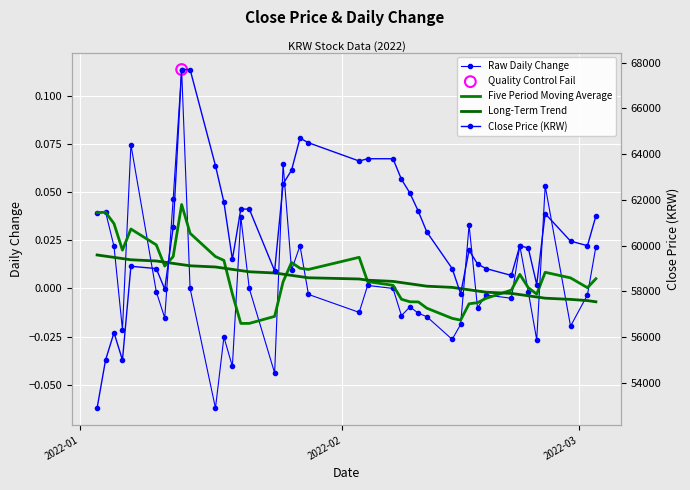

Is the value of Raw Daily Change at 26 greater than the value of Five Period Moving Average at 22?

No